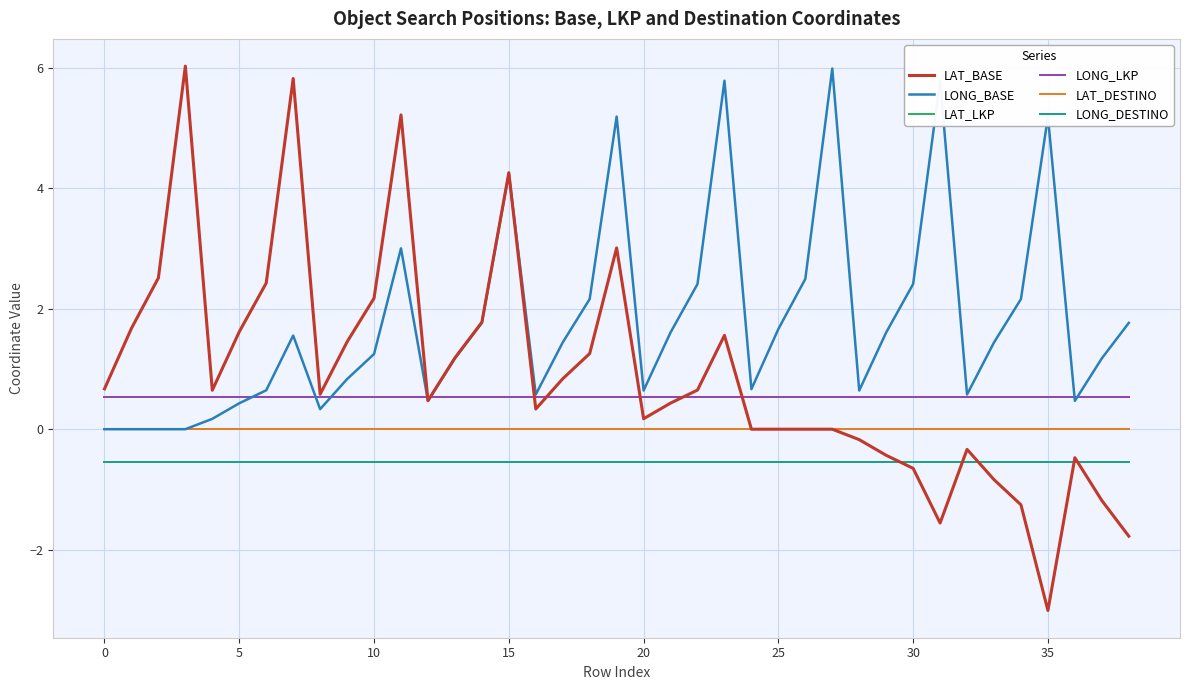

What is the difference between the maximum and second lowest values in the LAT_BASE series?

7.8